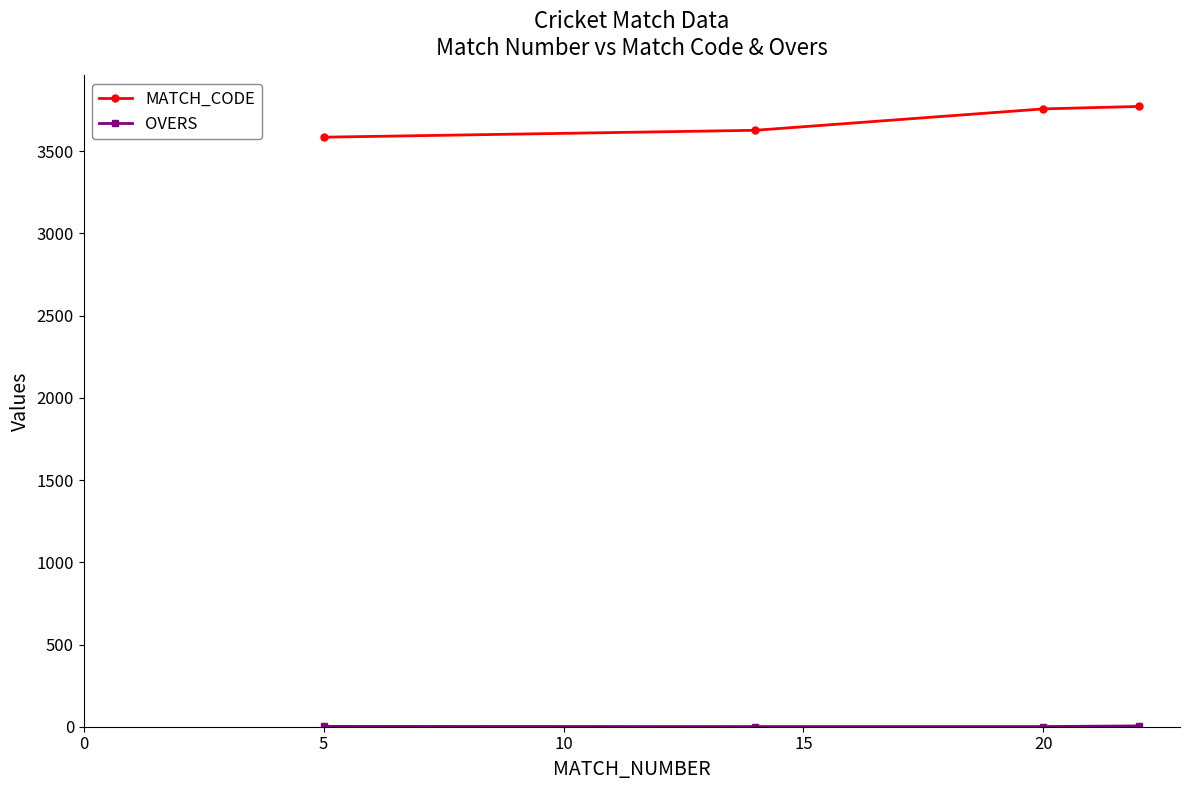

At how many categories does at least one series exceed 2684?

4